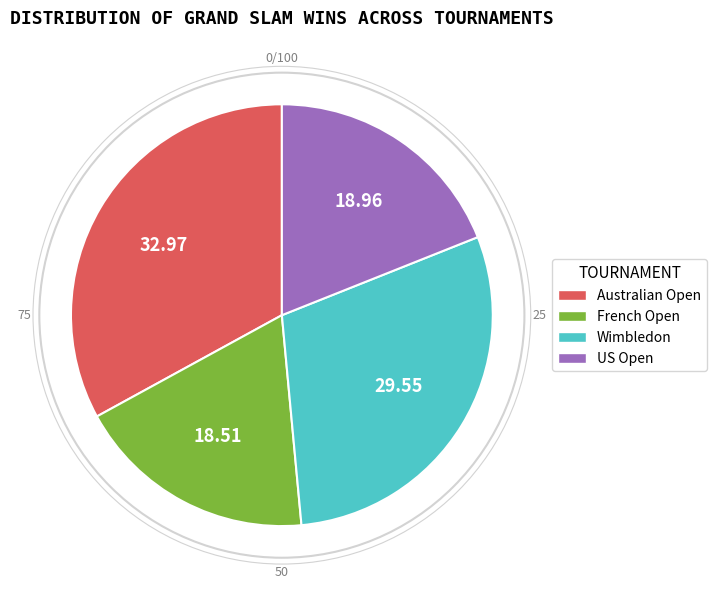

How many segments does this pie chart have?

4